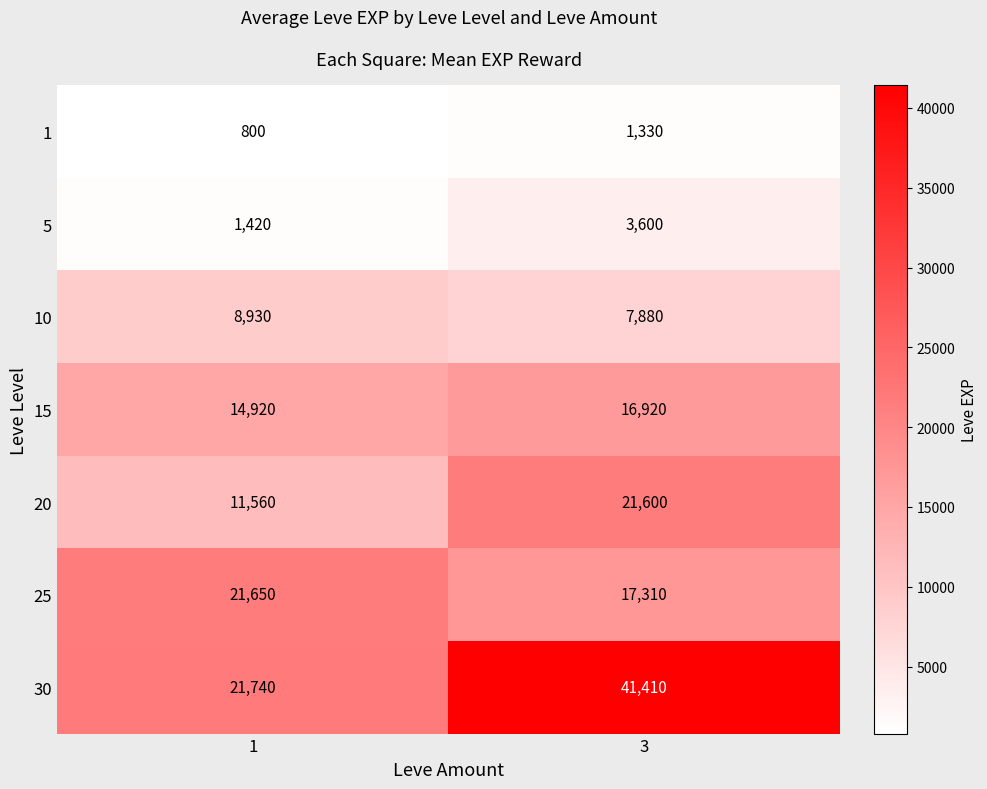

Which series has the largest range (max minus min)?

30